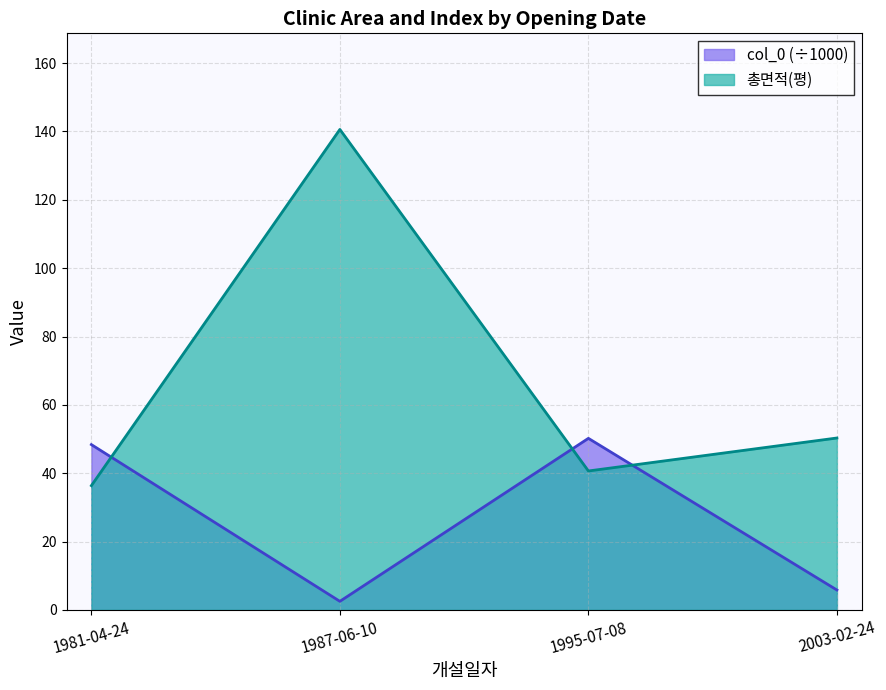

At how many categories does at least one series exceed 131?

1